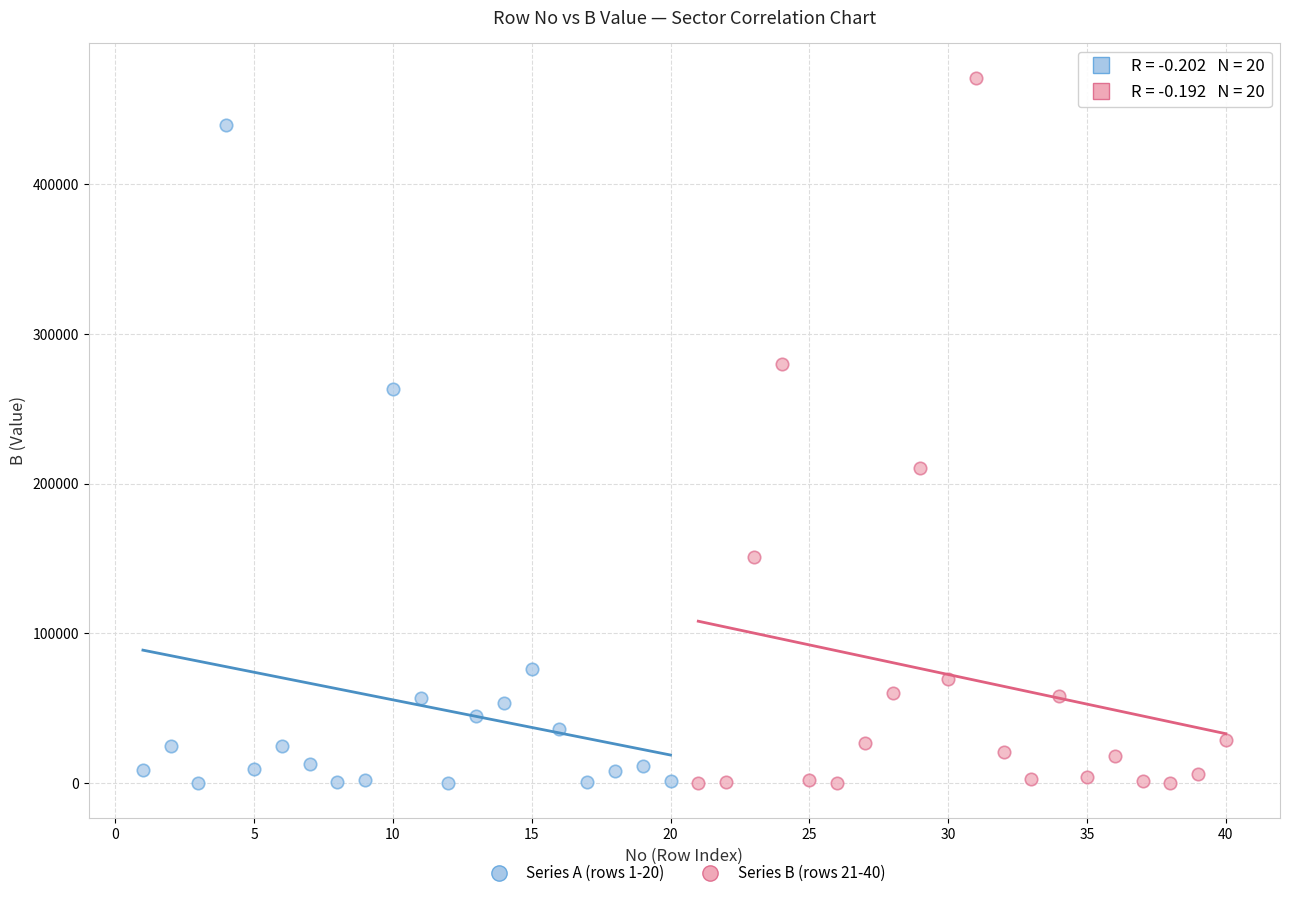

Which series contains the highest Y value?

Series B (rows 21-40)